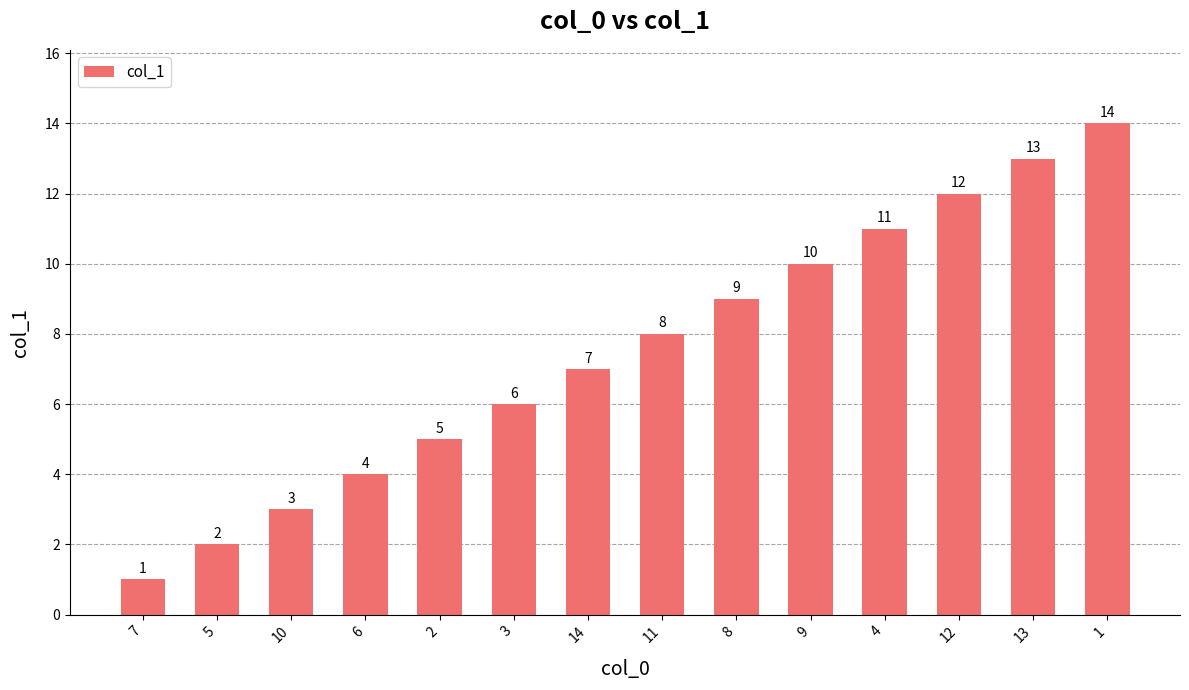

What is the sum of all values?

105